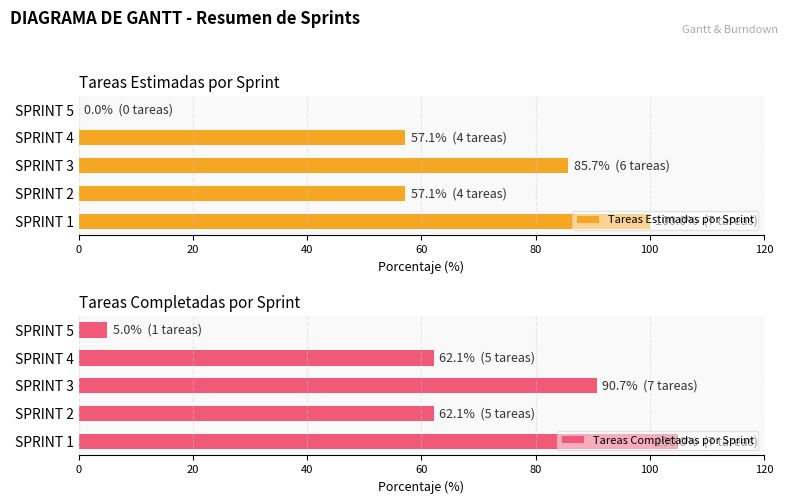

How many data points in Tareas Estimadas por Sprint are less than 57?

1